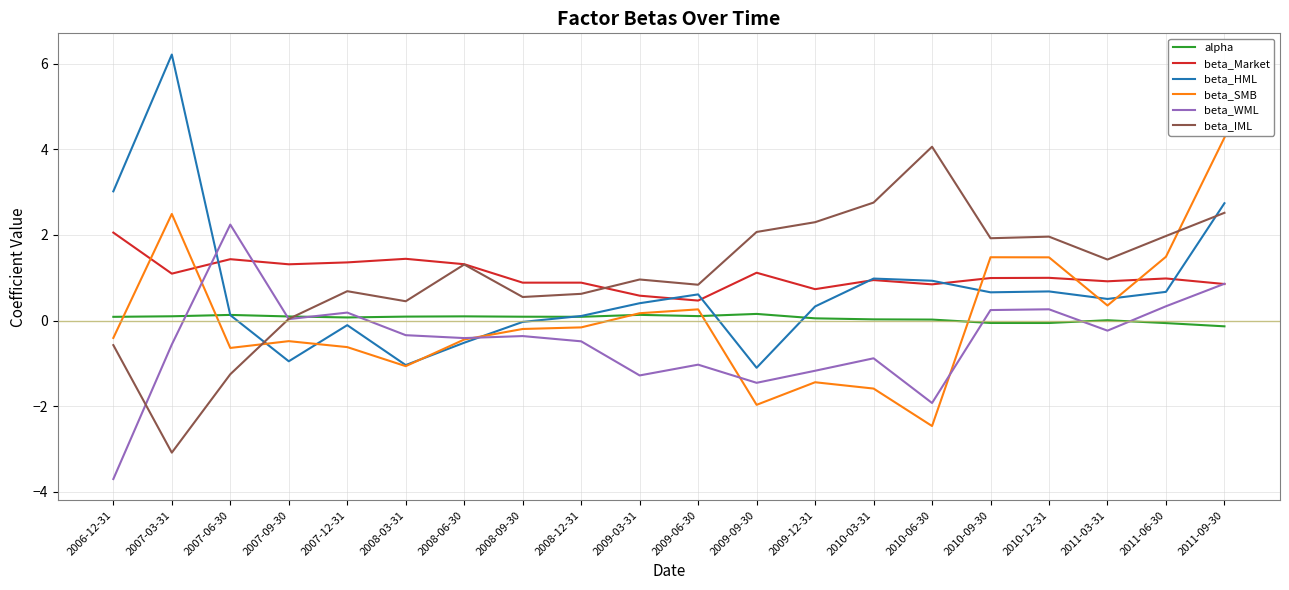

In beta_HML, how many points are higher than both neighbors (excluding endpoints)?

5